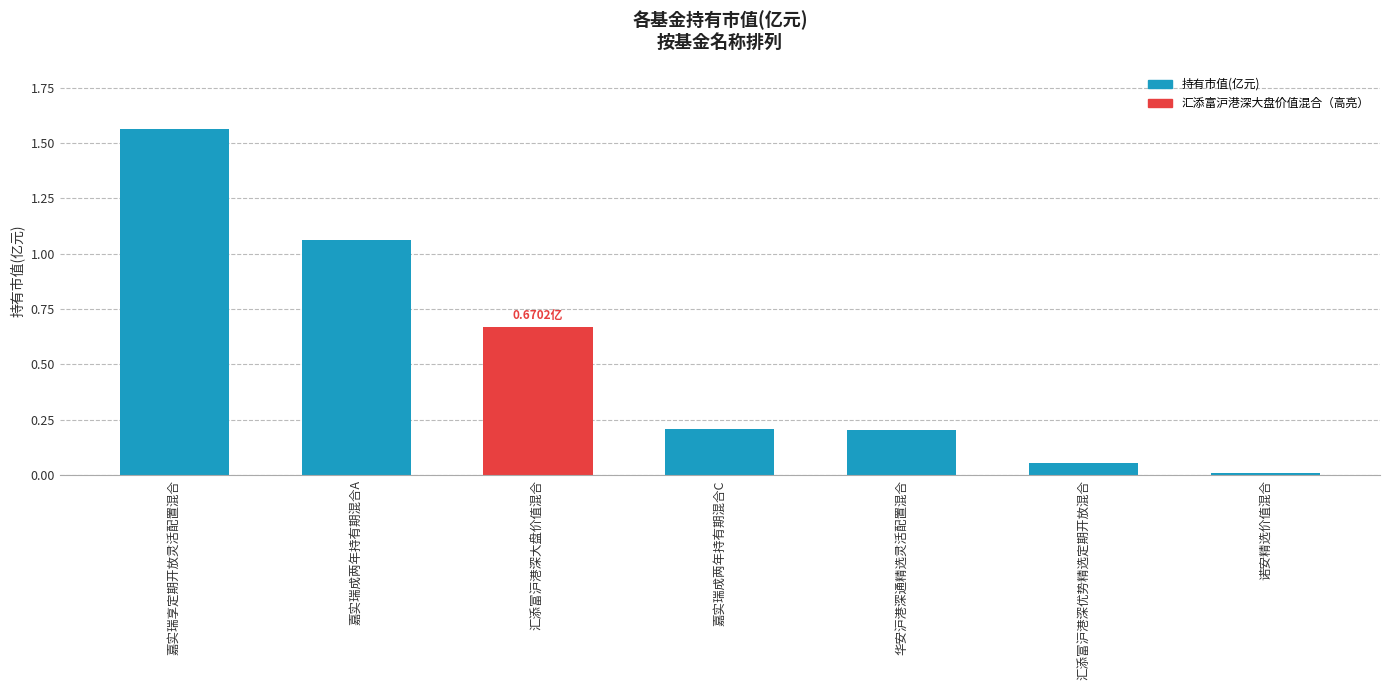

Which has a higher value, 华安沪港深通精选灵活配置混合 or 汇添富沪港深大盘价值混合?

汇添富沪港深大盘价值混合